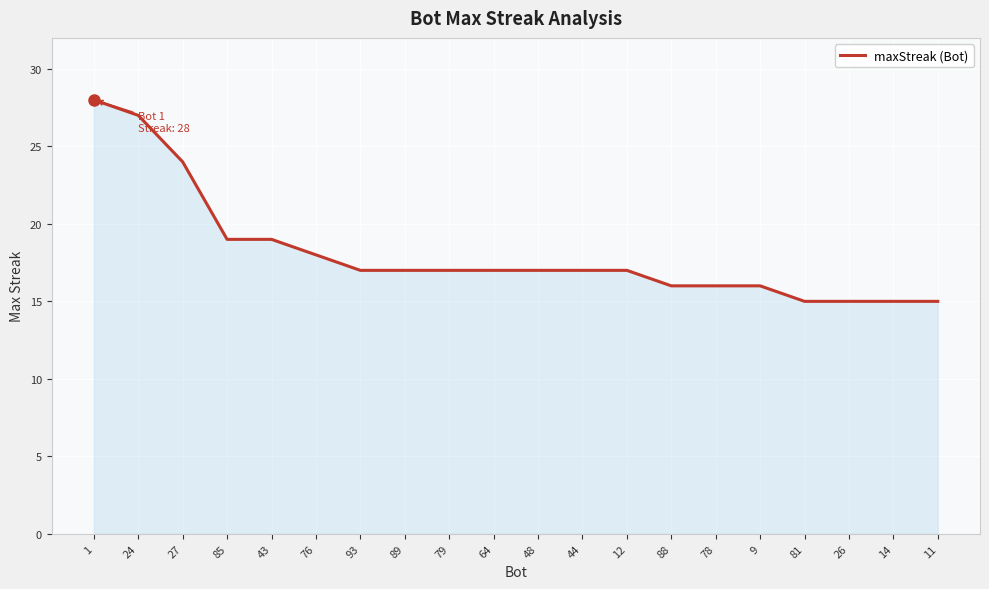

What is the average value?

18